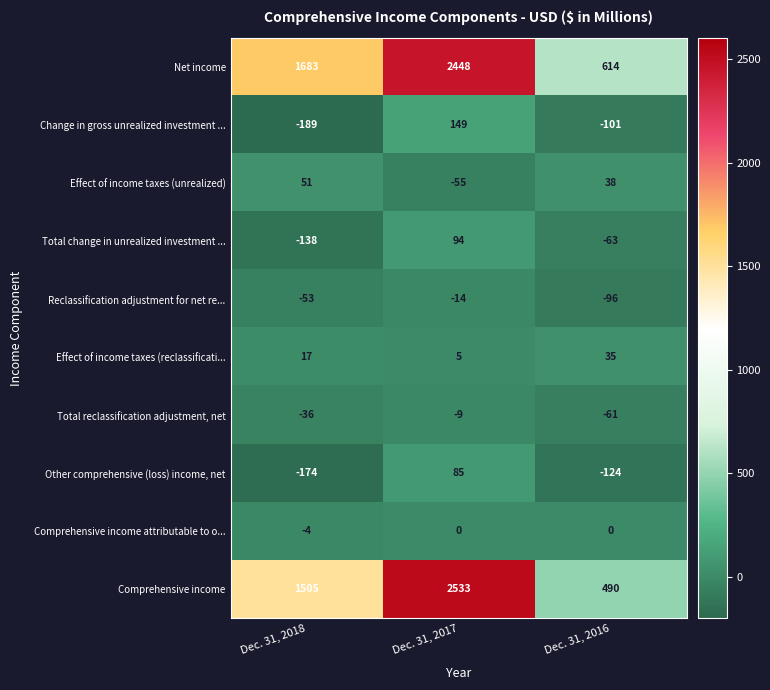

Reading left to right, what are all the values shown in this chart?

Net income: Dec. 31, 2018=1683	Dec. 31, 2017=2448	Dec. 31, 2016=614
Change in gross unrealized investment ...: Dec. 31, 2018=-189	Dec. 31, 2017=149	Dec. 31, 2016=-101
Effect of income taxes (unrealized): Dec. 31, 2018=51	Dec. 31, 2017=-55	Dec. 31, 2016=38
Total change in unrealized investment ...: Dec. 31, 2018=-138	Dec. 31, 2017=94	Dec. 31, 2016=-63
Reclassification adjustment for net re...: Dec. 31, 2018=-53	Dec. 31, 2017=-14	Dec. 31, 2016=-96
Effect of income taxes (reclassificati...: Dec. 31, 2018=17	Dec. 31, 2017=5	Dec. 31, 2016=35
Total reclassification adjustment, net: Dec. 31, 2018=-36	Dec. 31, 2017=-9	Dec. 31, 2016=-61
Other comprehensive (loss) income, net: Dec. 31, 2018=-174	Dec. 31, 2017=85	Dec. 31, 2016=-124
Comprehensive income attributable to o...: Dec. 31, 2018=-4	Dec. 31, 2017=0	Dec. 31, 2016=0
Comprehensive income: Dec. 31, 2018=1505	Dec. 31, 2017=2533	Dec. 31, 2016=490